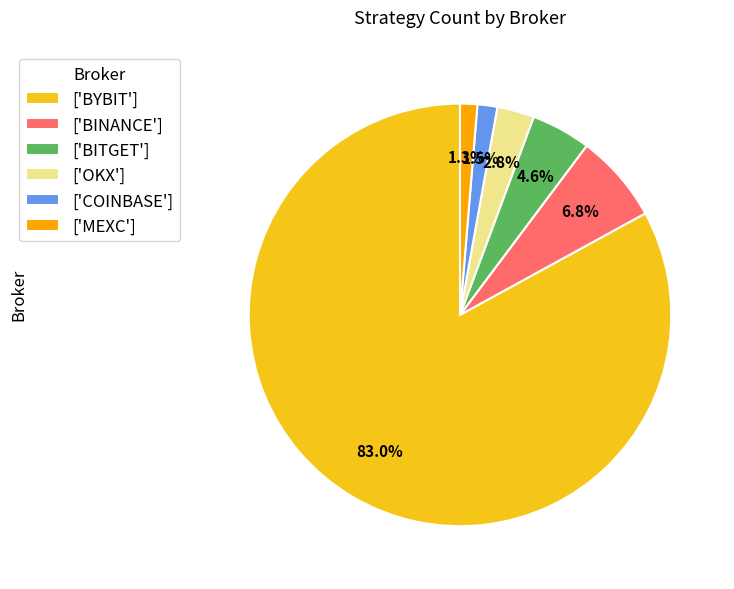

Approximately how many times larger is the value at ['COINBASE'] compared to ['MEXC']?

1.2